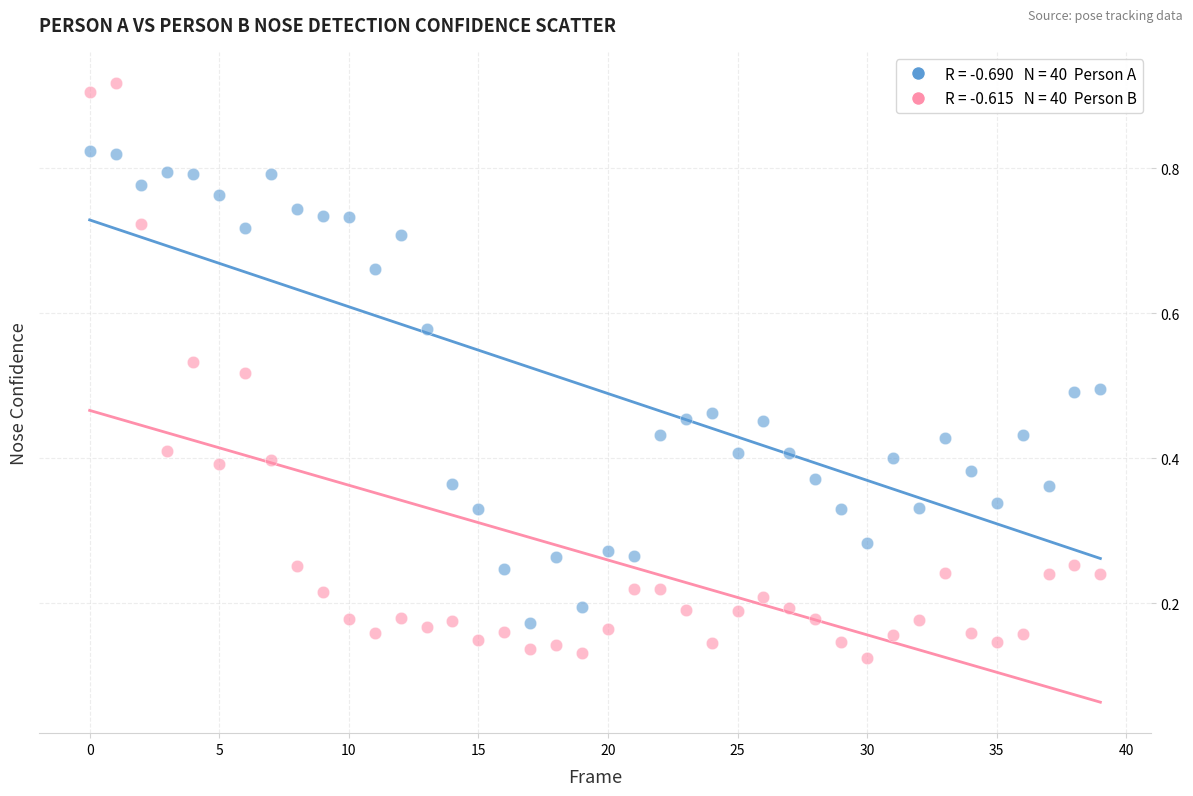

How many points are shown in the scatter plot?

80